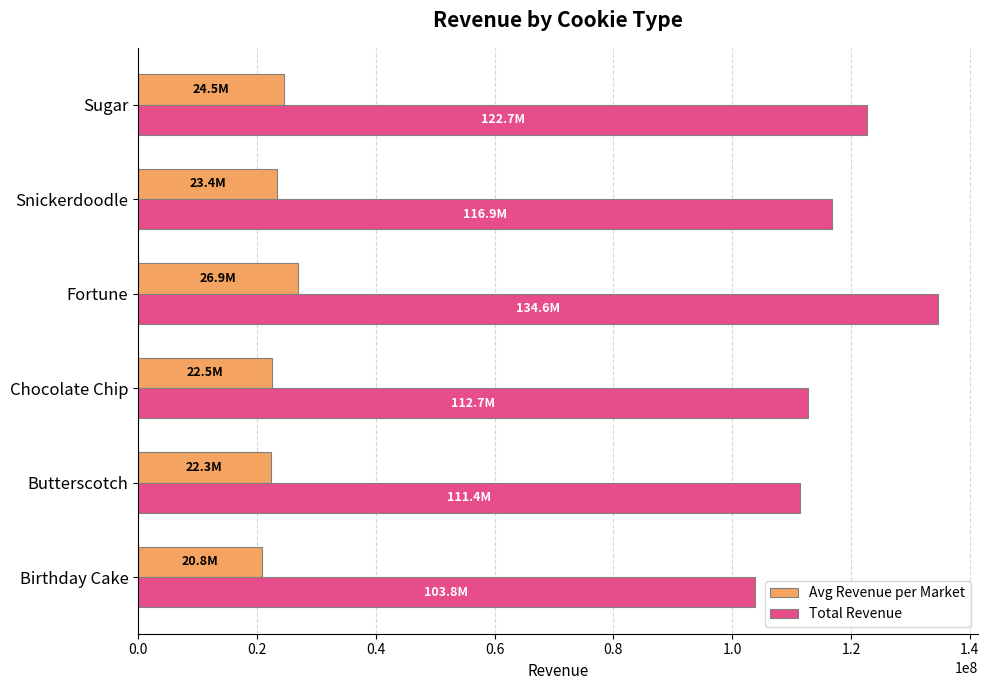

What value does the Total Revenue series have at Birthday Cake?

103805322.0